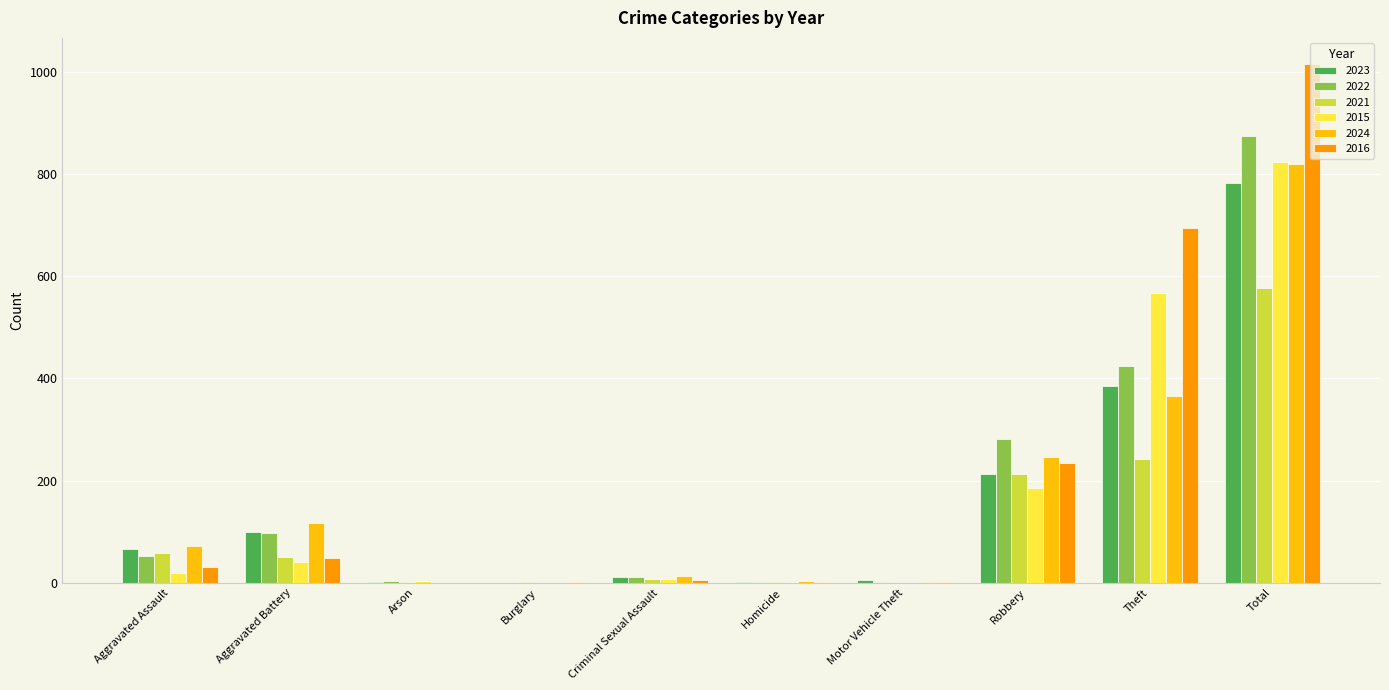

How many series are shown in this chart?

6